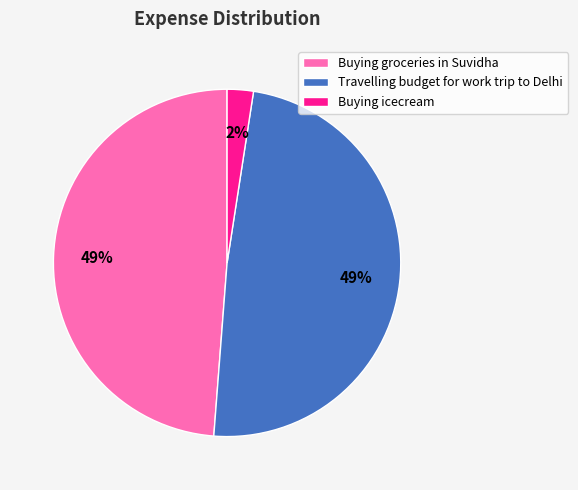

What is the smallest slice in the pie chart?

Buying icecream